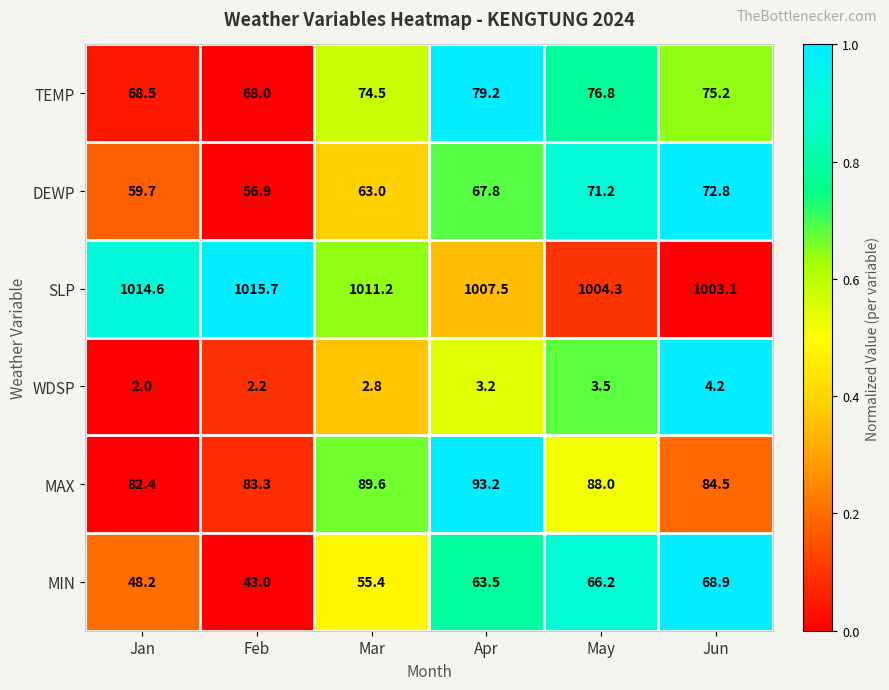

Between Feb and Jun, which series saw the biggest shift?

MIN